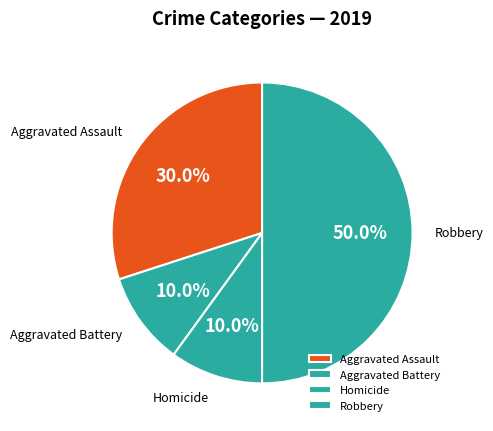

Which slice is the largest?

Robbery